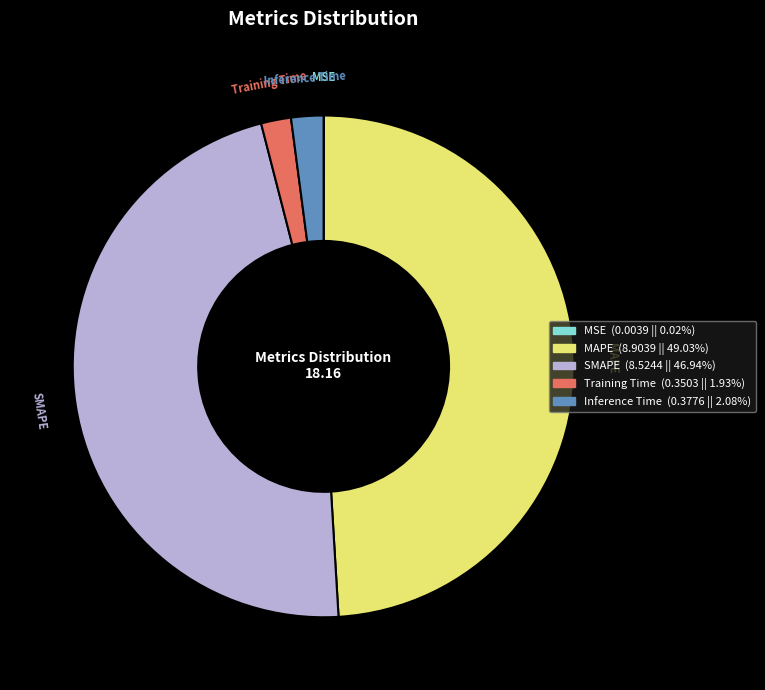

What is the largest slice in the pie chart?

MAPE